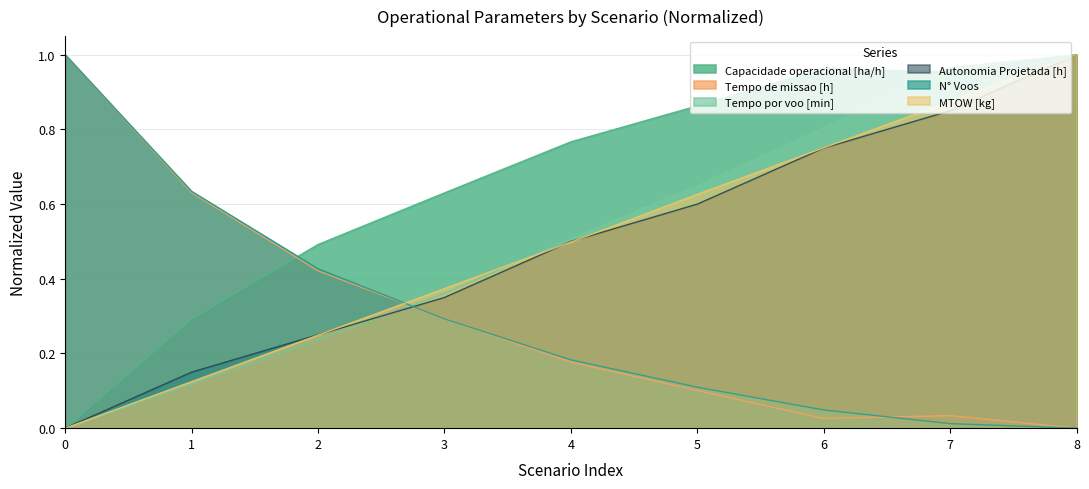

How many interior local valleys does the Tempo de missao [h] series have?

1